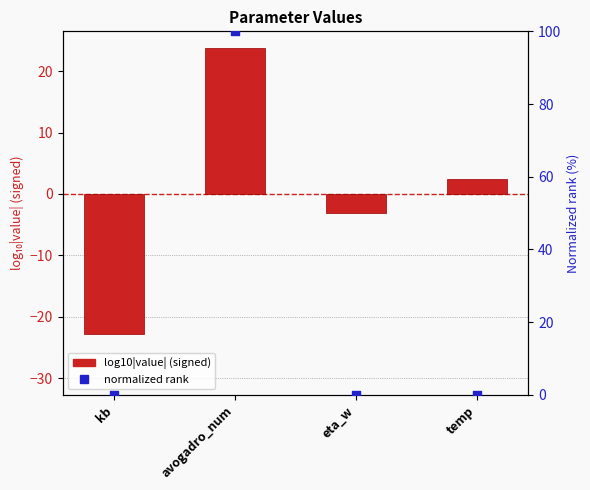

Which series contains the highest Y value?

normalized rank